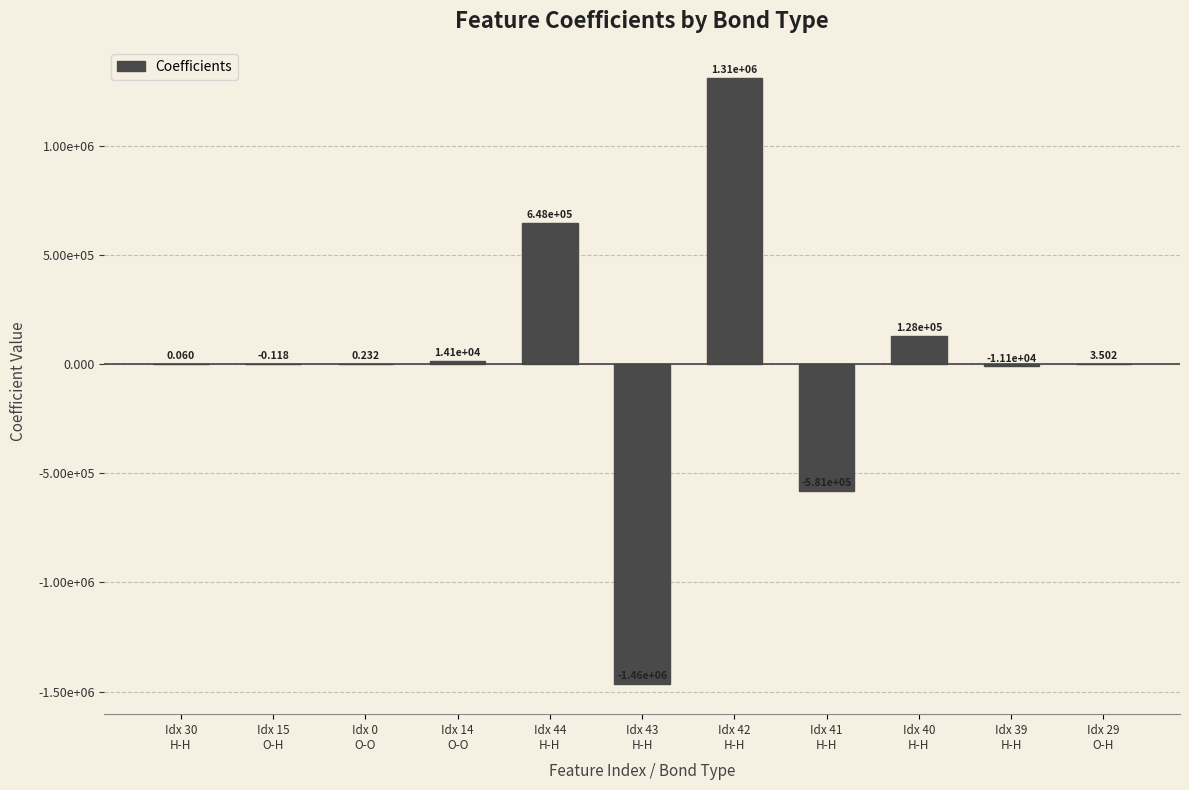

What is the sum of the values at Idx 39
H-H and Idx 42
H-H?

1299698.9